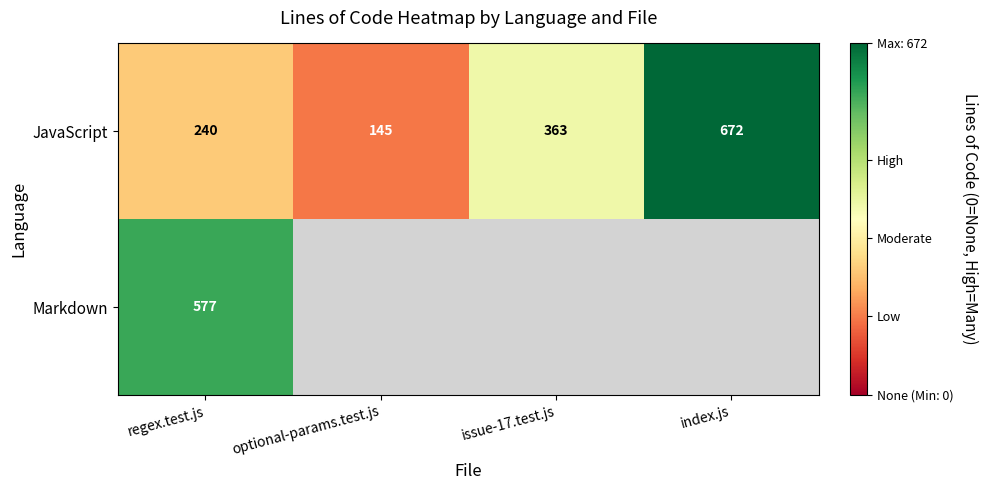

What is the total value across all series at regex.test.js?

817